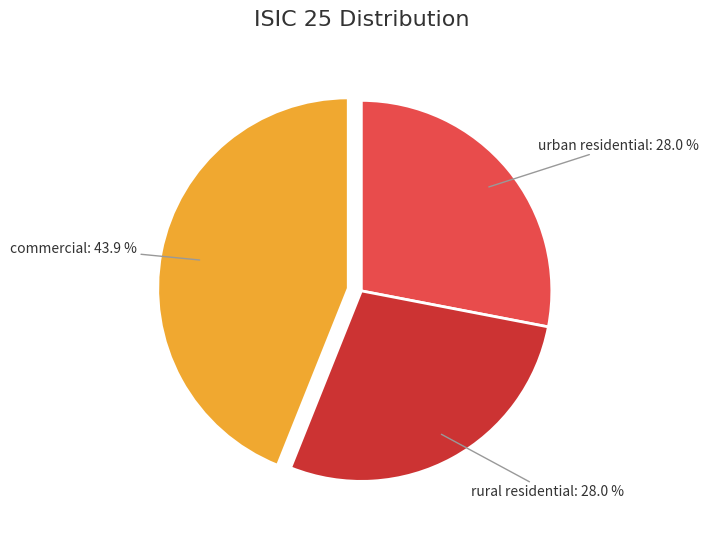

Count the number of slices in the pie.

3